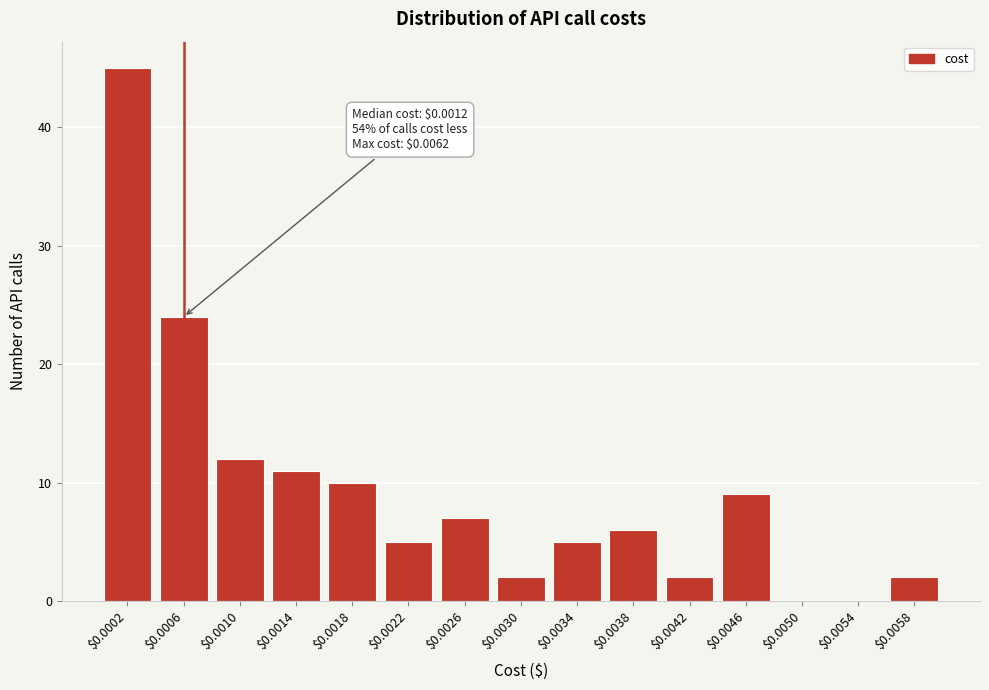

What is the greatest value displayed?

45